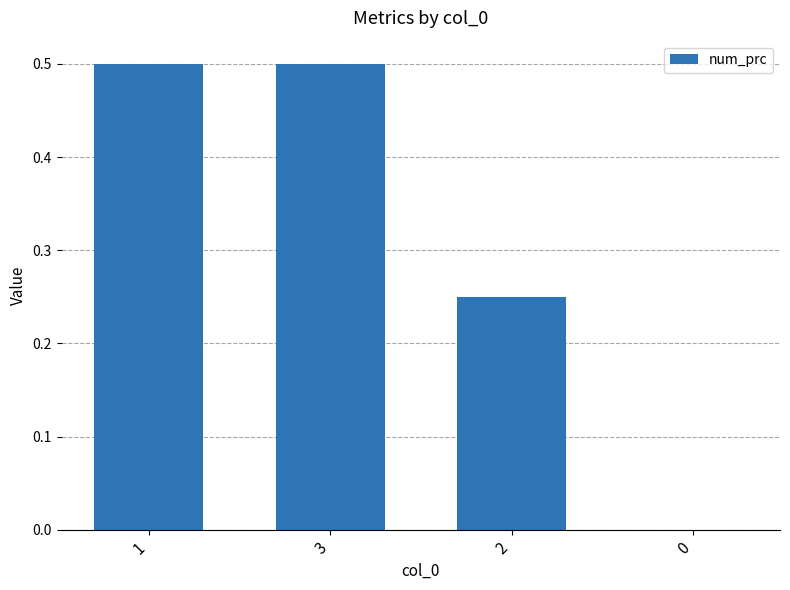

The value at 3 is 0.5. True or false?

True